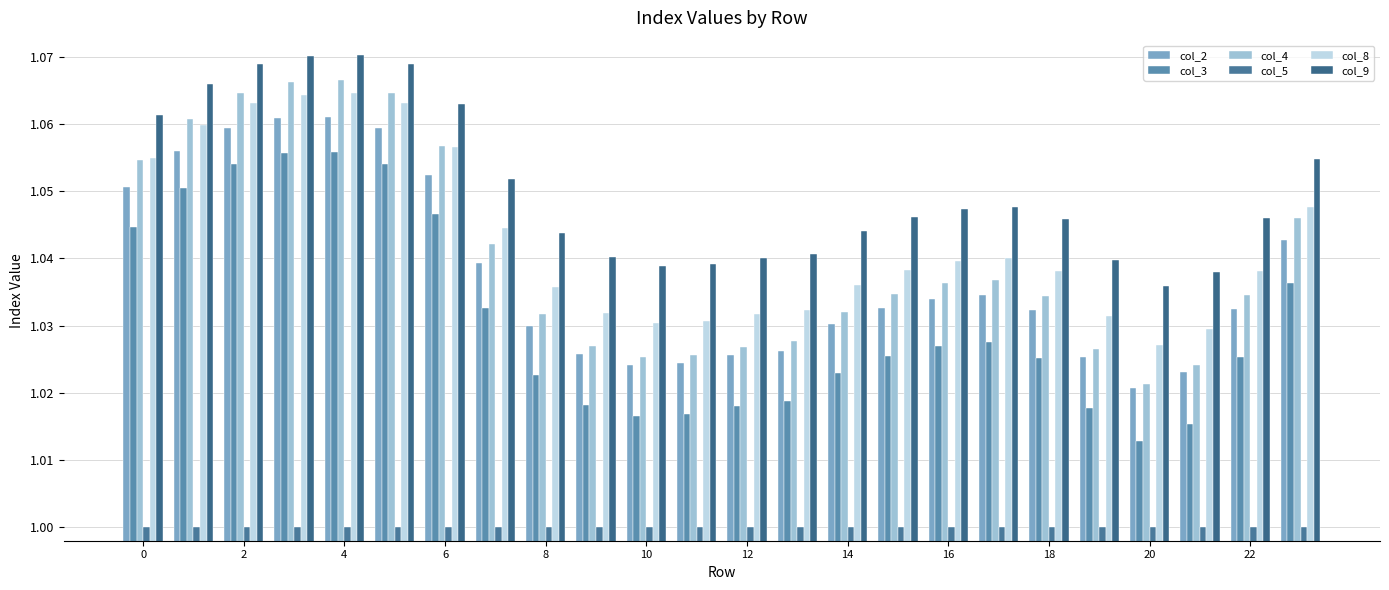

How many series are shown in this chart?

6